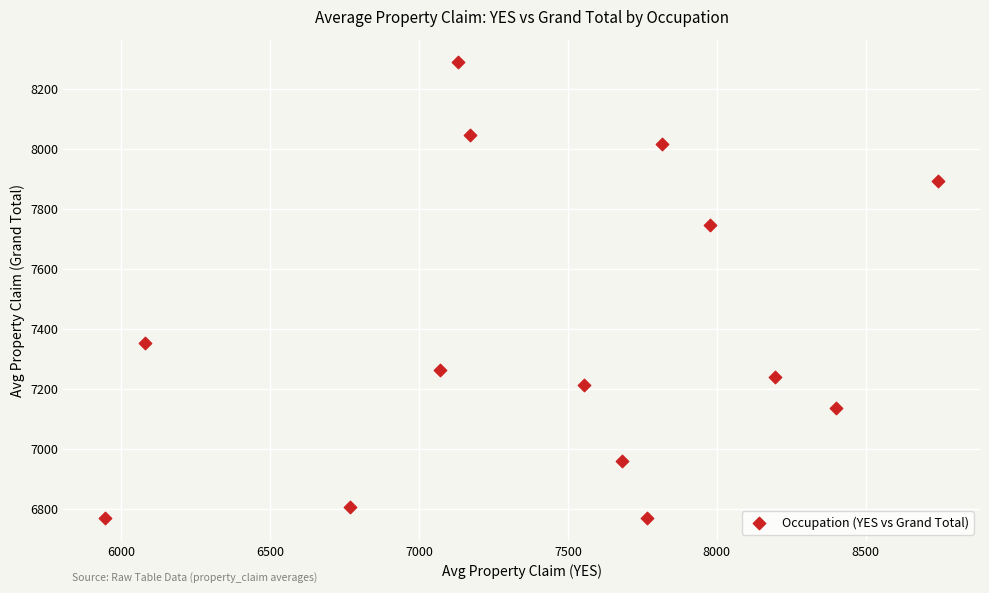

What Y value in the scatter plot is closest to 7528?

7353.1